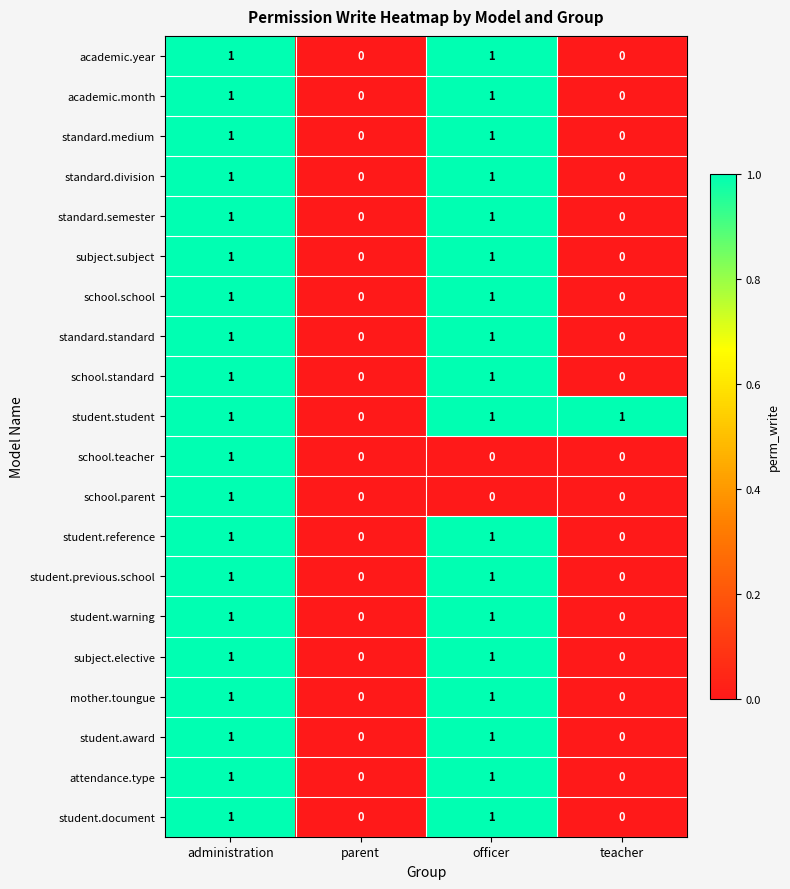

Which series has the largest total across all categories?

student.student